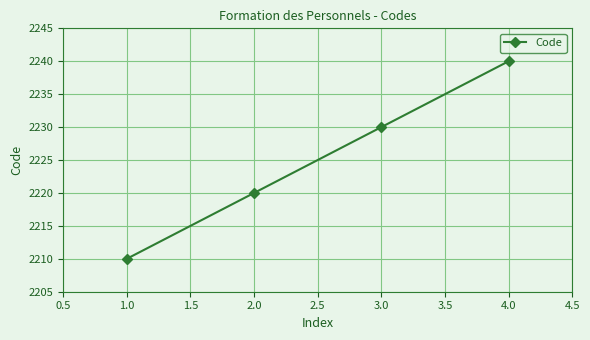

Rank the categories by value from highest to lowest.

4.0, 3.0, 2.0, 1.0